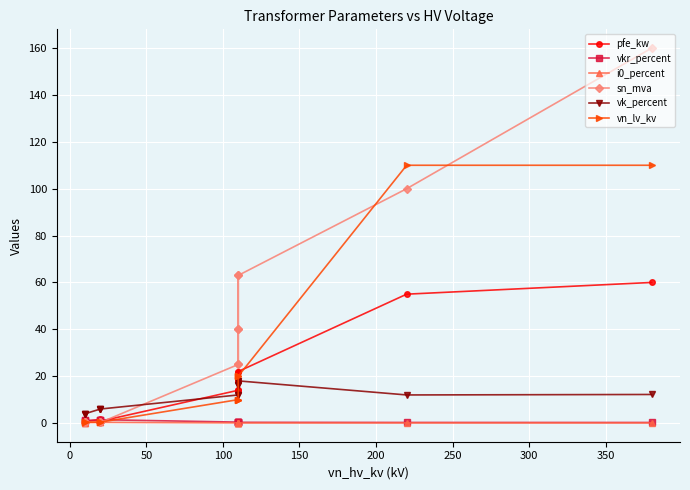

What is the highest value of the vk_percent series?

18.0